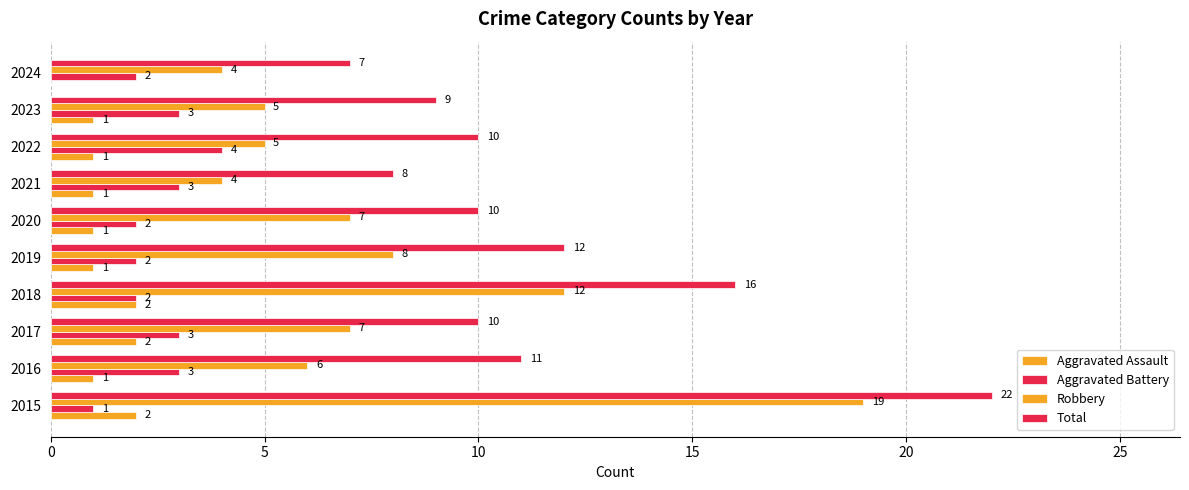

What is the lowest value of the Robbery series?

4